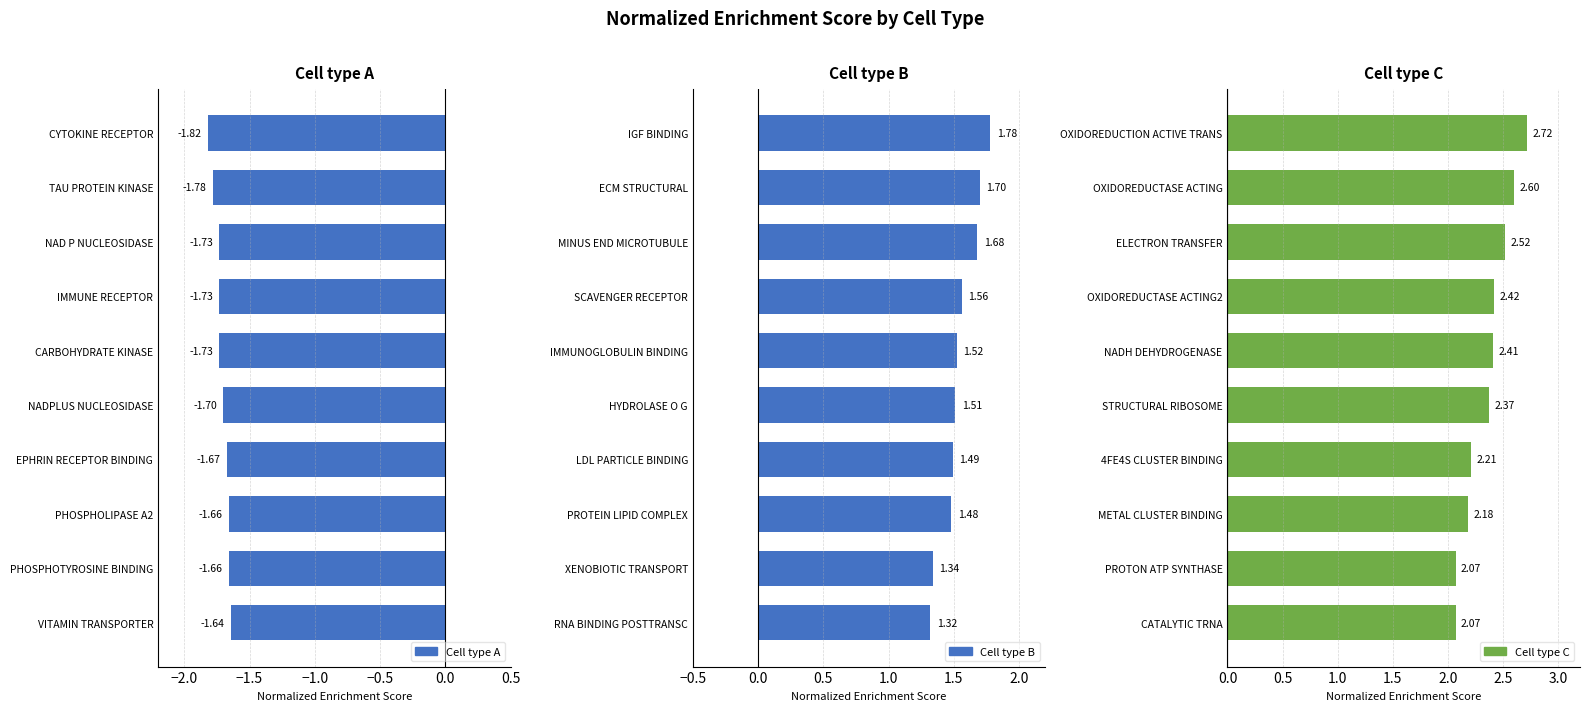

How many bars are there in total?

30